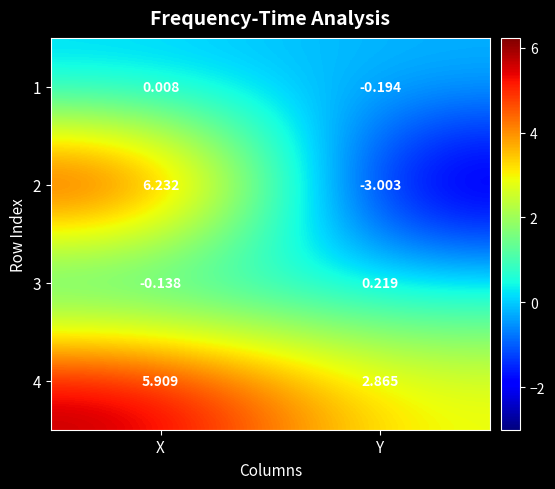

At which label is 1 closest to 0?

X